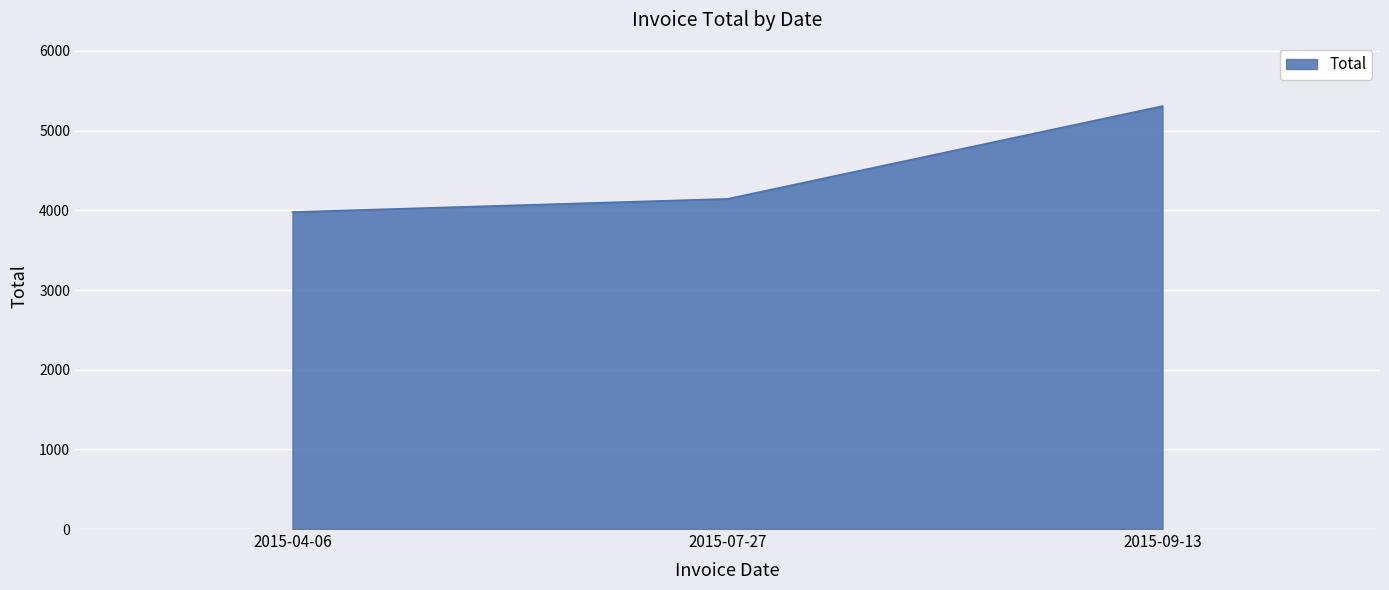

What is the sum of the values at 2015-04-06 and 2015-07-27?

8121.9